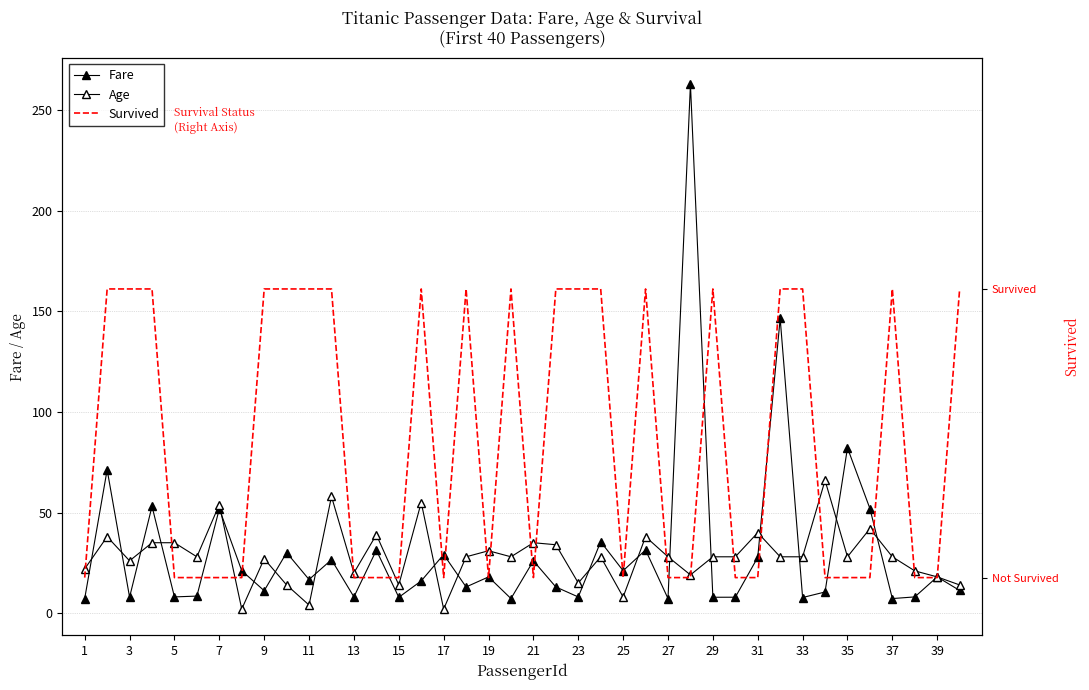

Reading right to left, list all the values displayed in this chart.

Fare: 11.2	18.0	8.1	7.2	52.0	82.2	10.5	7.8	146.5	27.7	7.9	7.9	263.0	7.2	31.4	21.1	35.5	8.0	13.0	26.0	7.2	18.0	13.0	29.1	16.0	7.9	31.3	8.1	26.6	16.7	30.1	11.1	21.1	51.9	8.5	8.1	53.1	7.9	71.3	7.2
Age: 14.0	18.0	21.0	28.0	42.0	28.0	66.0	28.0	28.0	40.0	28.0	28.0	19.0	28.0	38.0	8.0	28.0	15.0	34.0	35.0	28.0	31.0	28.0	2.0	55.0	14.0	39.0	20.0	58.0	4.0	14.0	27.0	2.0	54.0	28.0	35.0	35.0	26.0	38.0	22.0
Survived: 1.0	0.0	0.0	1.0	0.0	0.0	0.0	1.0	1.0	0.0	0.0	1.0	0.0	0.0	1.0	0.0	1.0	1.0	1.0	0.0	1.0	0.0	1.0	0.0	1.0	0.0	0.0	0.0	1.0	1.0	1.0	1.0	0.0	0.0	0.0	0.0	1.0	1.0	1.0	0.0